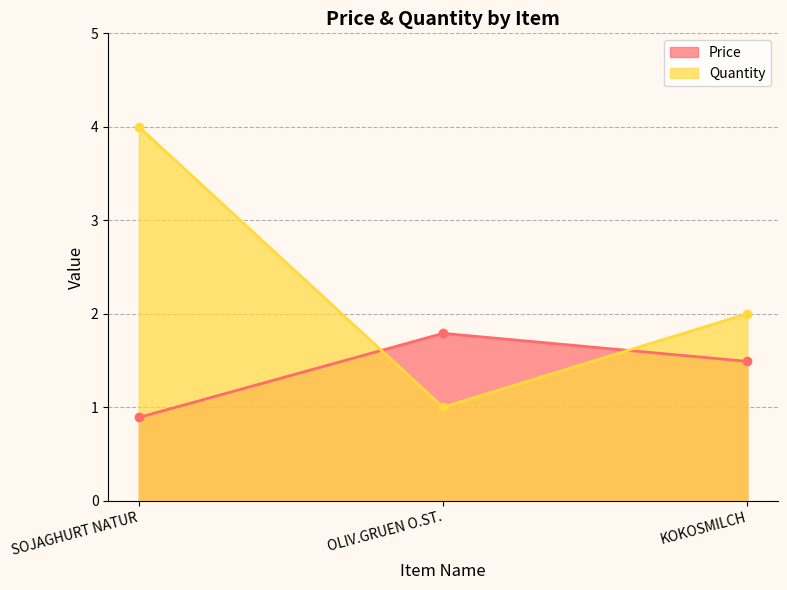

At how many categories does at least one series exceed 2?

1